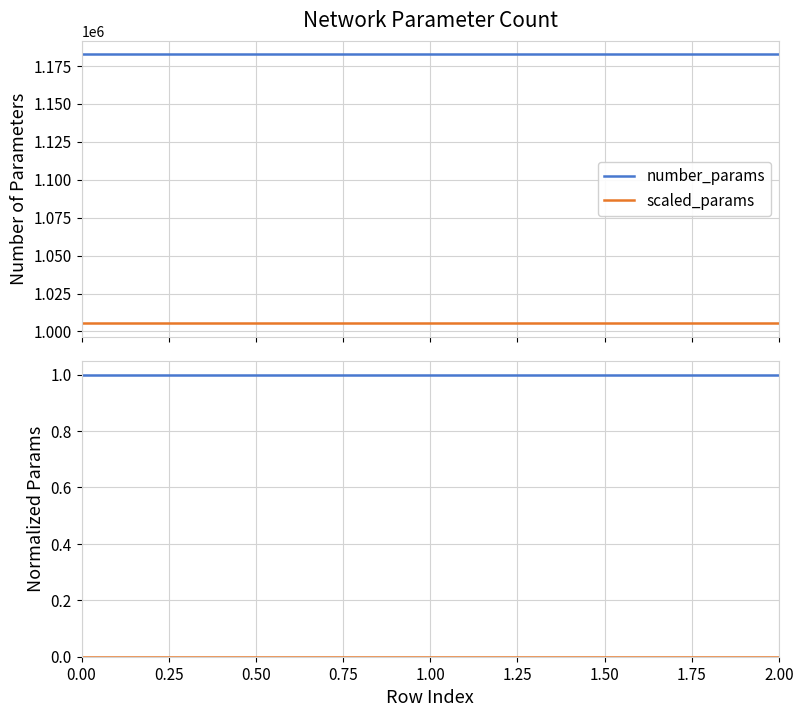

What is the value of the scaled_params point at the 2nd from the left?

1005300.1